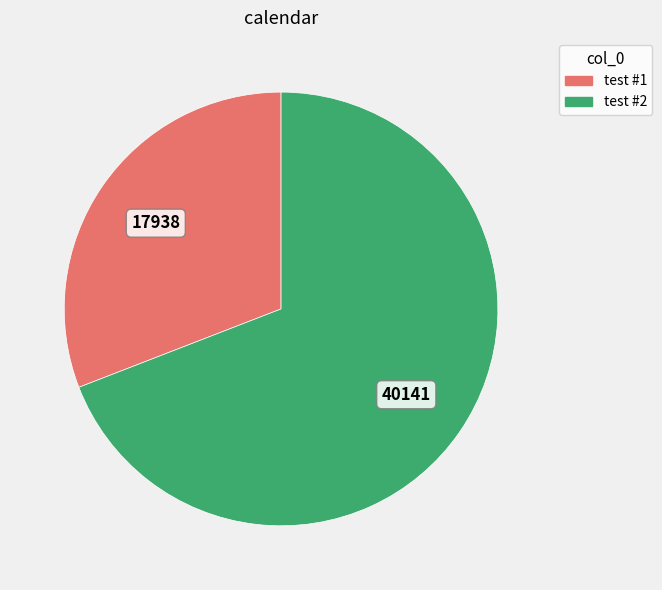

Which slice is the smallest?

test #1